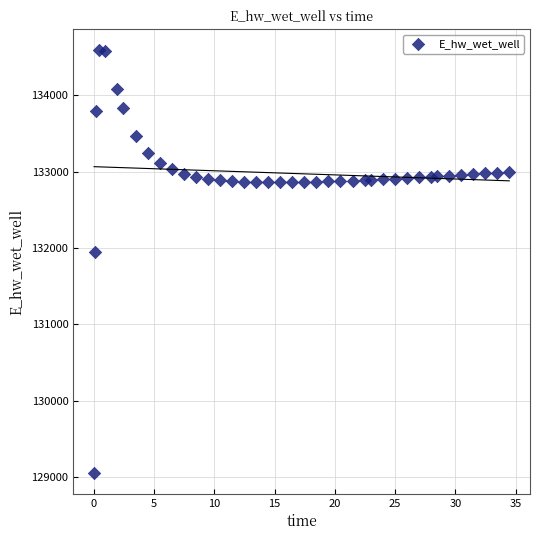

What Y value in the scatter plot is closest to 131822?

131942.5